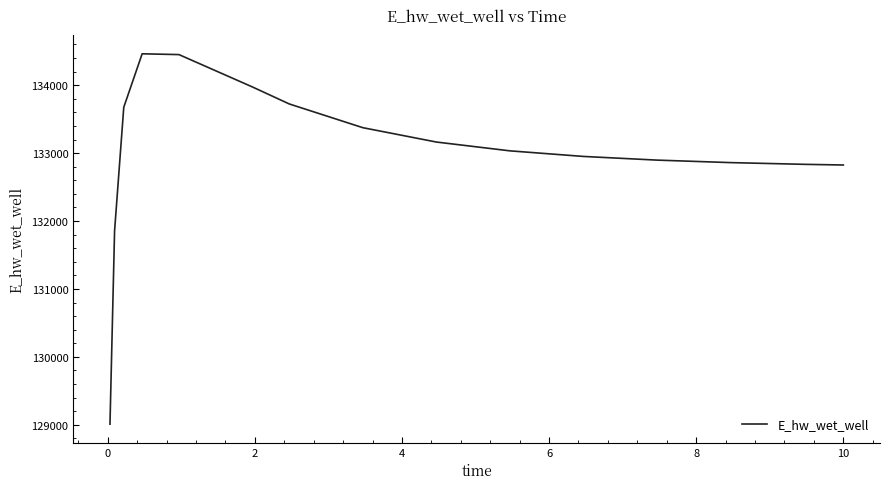

How many lines are shown in the chart?

1